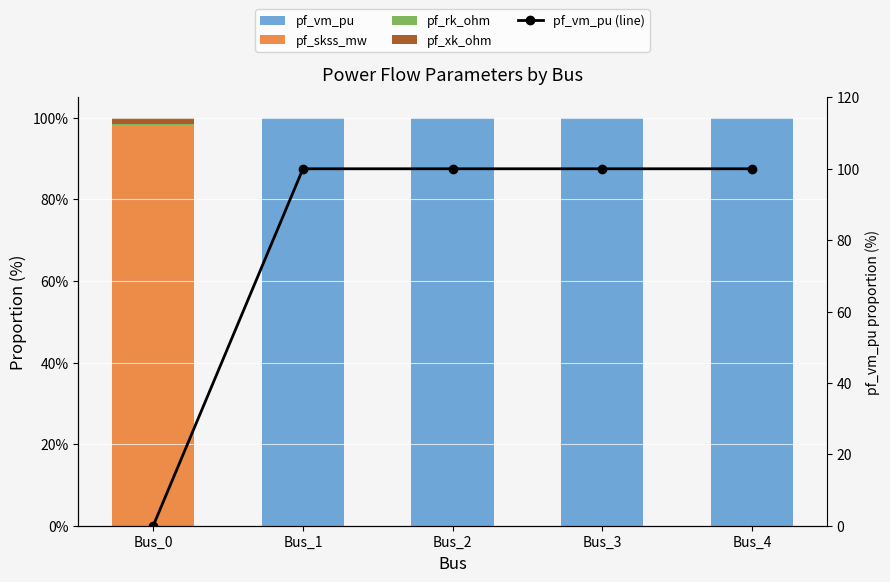

Are the bars horizontal?

No